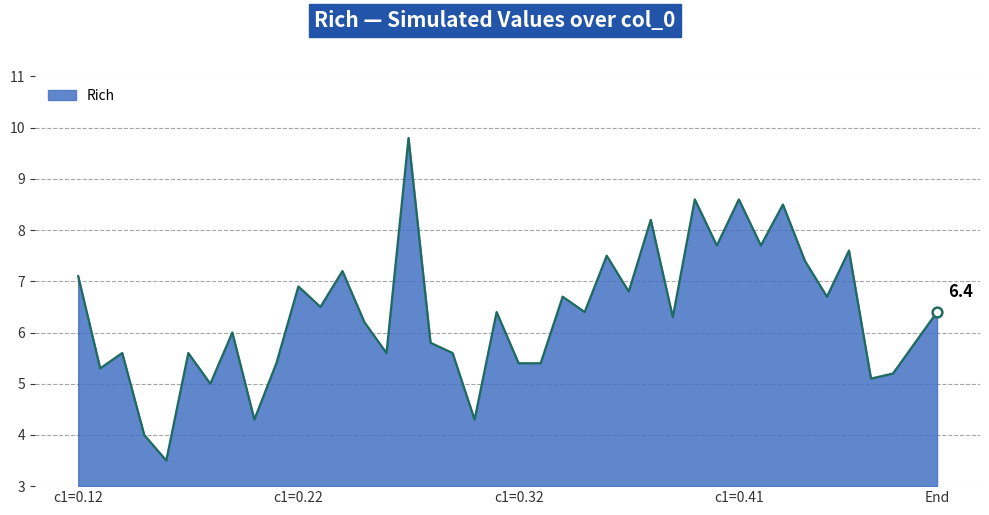

True or false: the data has more than 0 interior local peaks.

True